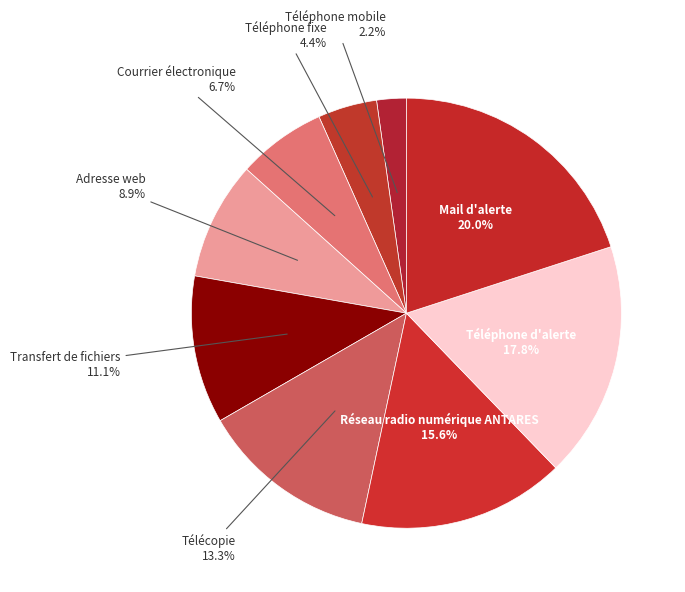

To the nearest percent, what is the difference between the Téléphone fixe and Transfert de fichiers slice percentages?

7%